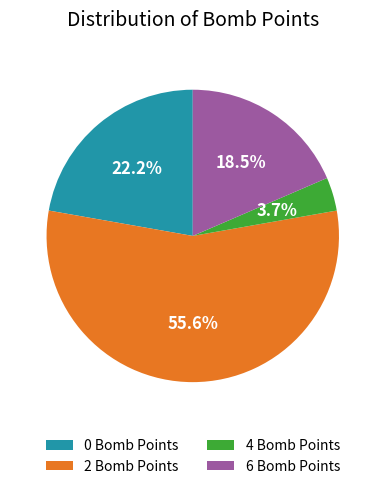

To the nearest percent, what is the combined percentage of 0 Bomb Points and 2 Bomb Points?

78%